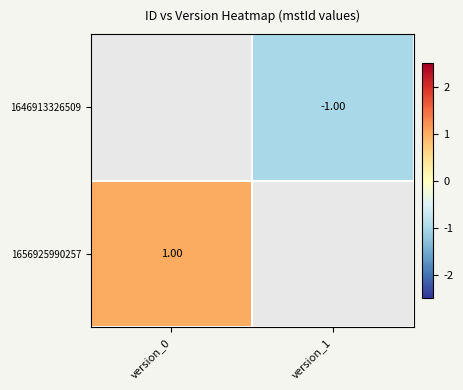

Is the value of 1646913326509 at version_1 greater than the value of 1656925990257 at version_0?

No